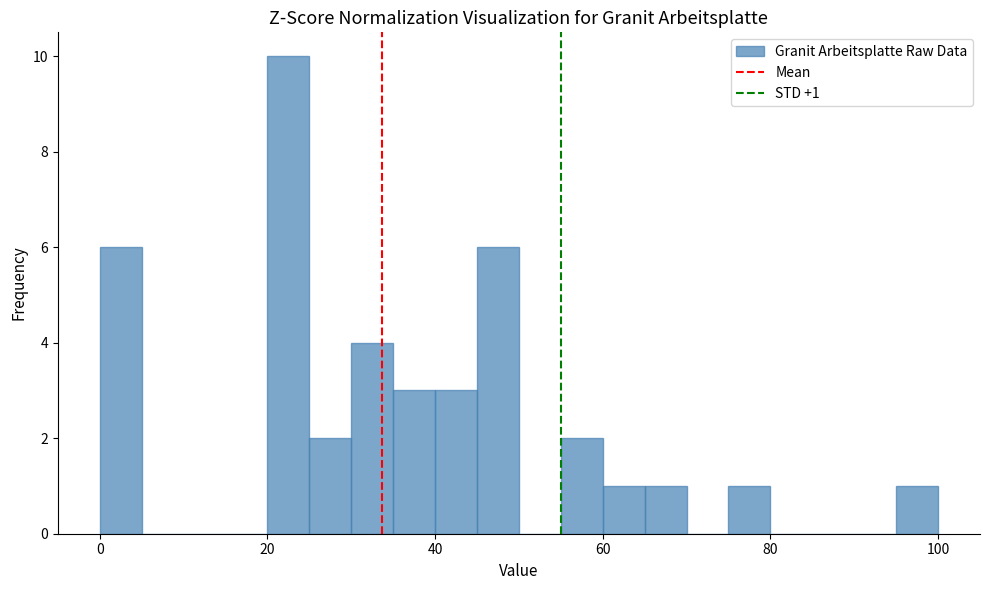

Around what value on the x-axis is the tallest bar? Give the approximate position of its centre, as read against the axis.

22